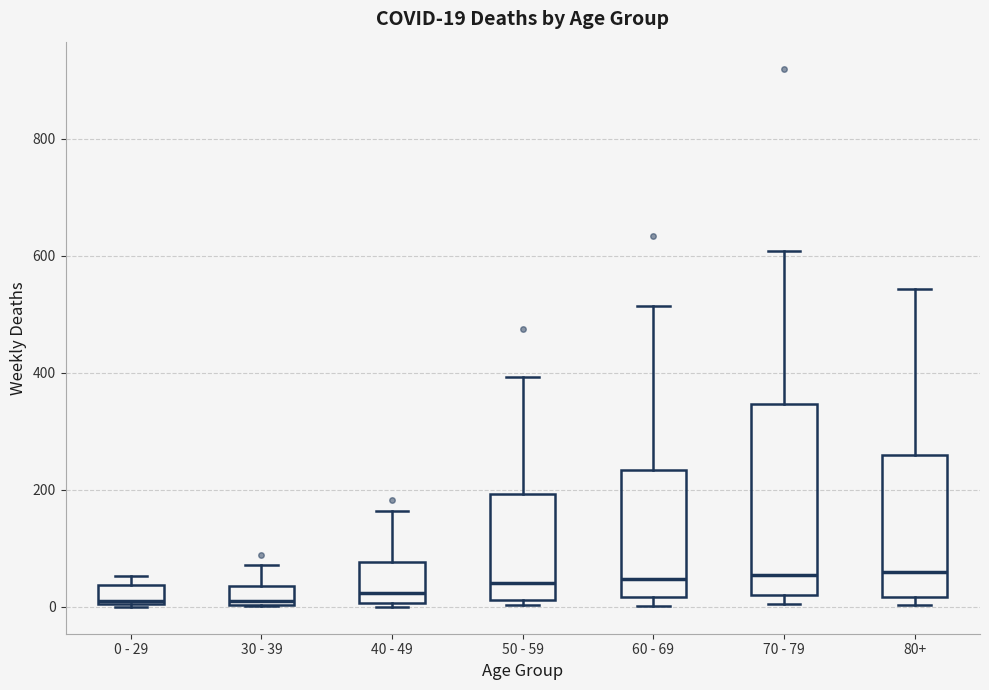

Which box is the tallest, from its lower edge to its upper edge?

70 - 79